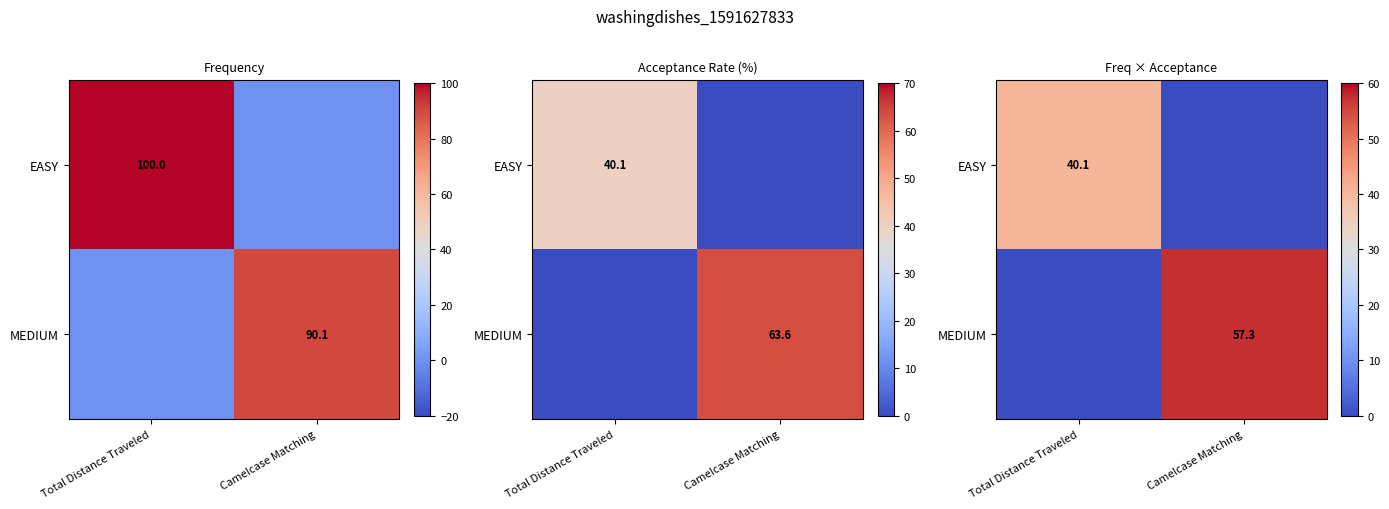

Is it true that MEDIUM equals 40.1 at Total Distance Traveled?

False